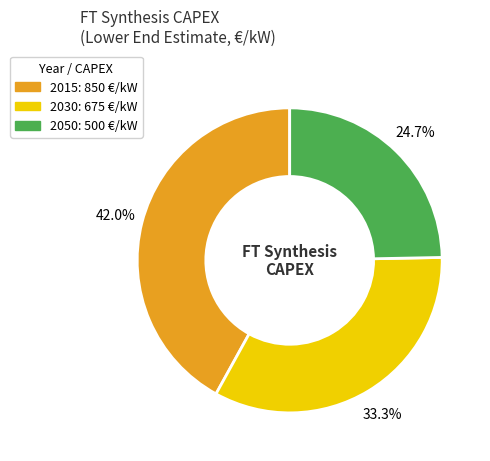

Rank the categories by value from highest to lowest.

2015, 2030, 2050